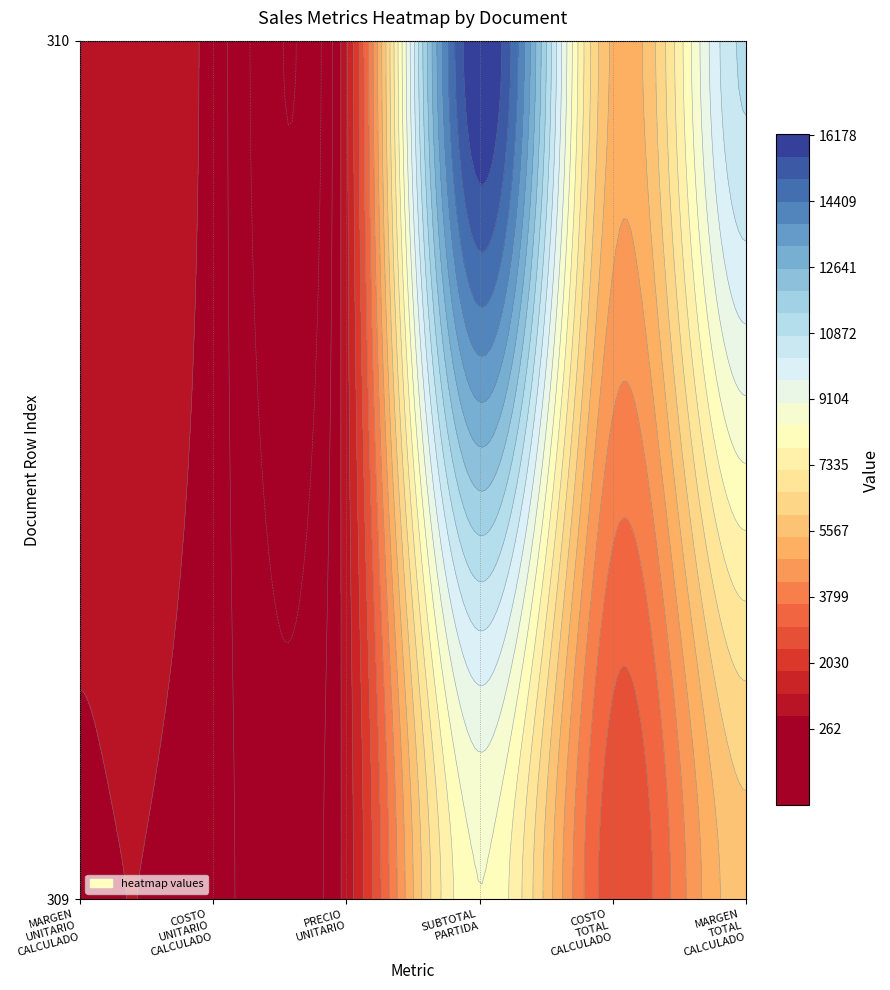

At how many categories does at least one series exceed 4109?

3